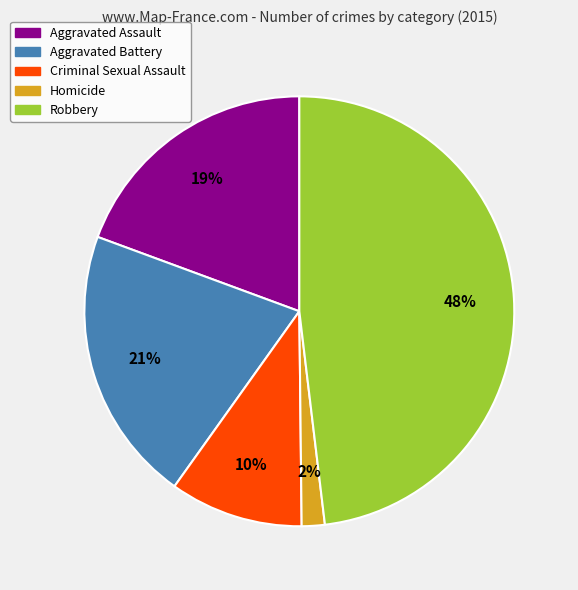

Count the number of slices in the pie.

5